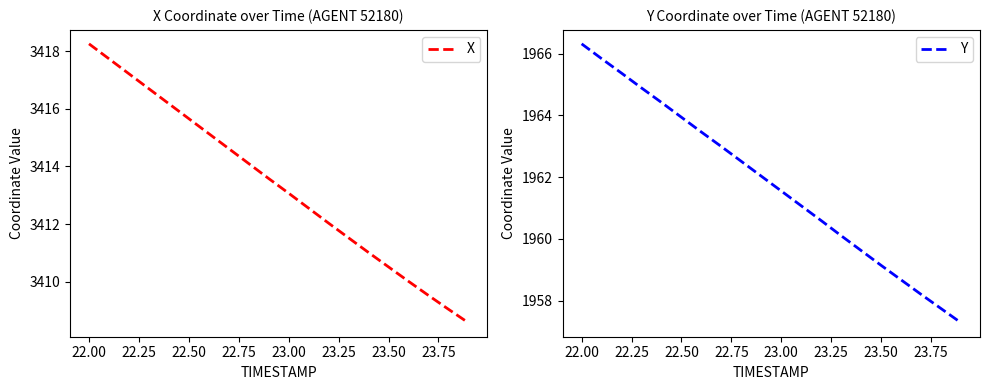

What is the lowest value of the X series?

3408.6